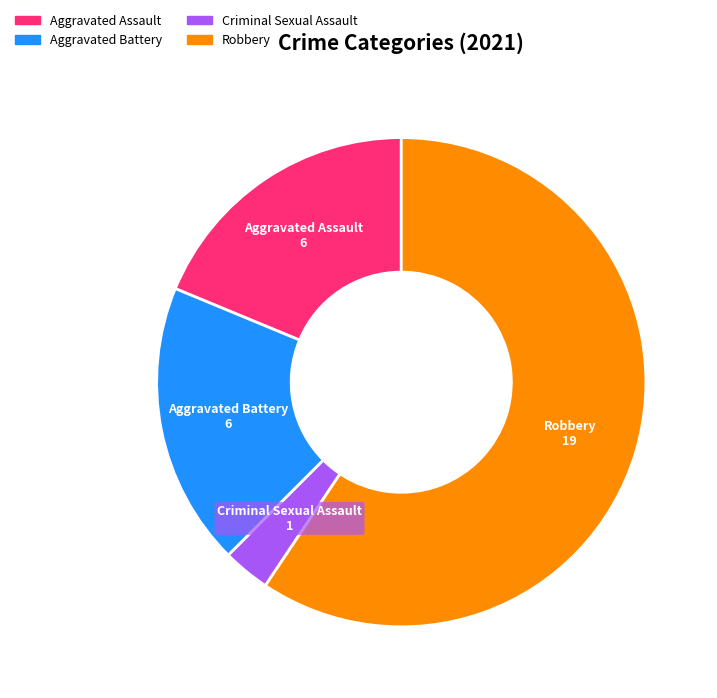

Is the sum of Aggravated Assault and Robbery greater than half?

Yes